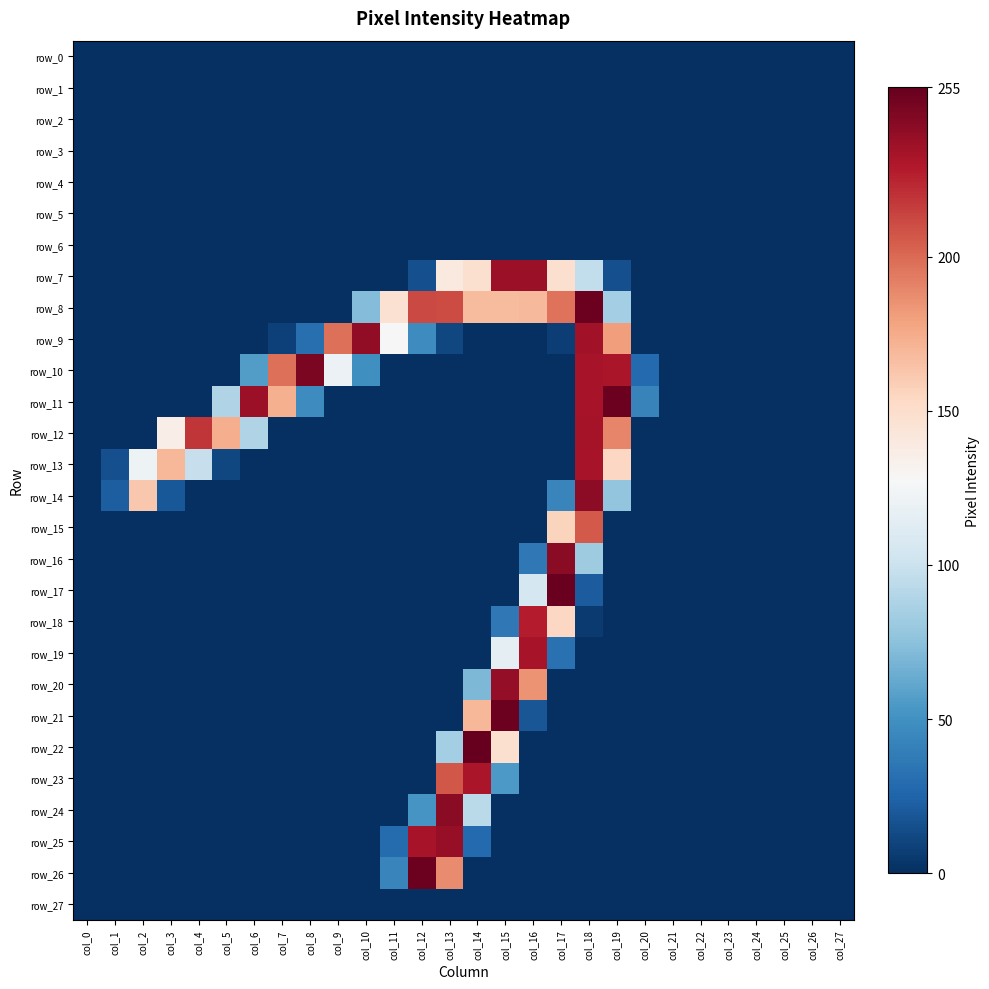

Reading left to right, list all the values displayed in this chart.

row_0: col_0=0	col_1=0	col_2=0	col_3=0	col_4=0	col_5=0	col_6=0	col_7=0	col_8=0	col_9=0	col_10=0	col_11=0	col_12=0	col_13=0	col_14=0	col_15=0	col_16=0	col_17=0	col_18=0	col_19=0	col_20=0	col_21=0	col_22=0	col_23=0	col_24=0	col_25=0	col_26=0	col_27=0
row_1: col_0=0	col_1=0	col_2=0	col_3=0	col_4=0	col_5=0	col_6=0	col_7=0	col_8=0	col_9=0	col_10=0	col_11=0	col_12=0	col_13=0	col_14=0	col_15=0	col_16=0	col_17=0	col_18=0	col_19=0	col_20=0	col_21=0	col_22=0	col_23=0	col_24=0	col_25=0	col_26=0	col_27=0
row_2: col_0=0	col_1=0	col_2=0	col_3=0	col_4=0	col_5=0	col_6=0	col_7=0	col_8=0	col_9=0	col_10=0	col_11=0	col_12=0	col_13=0	col_14=0	col_15=0	col_16=0	col_17=0	col_18=0	col_19=0	col_20=0	col_21=0	col_22=0	col_23=0	col_24=0	col_25=0	col_26=0	col_27=0
row_3: col_0=0	col_1=0	col_2=0	col_3=0	col_4=0	col_5=0	col_6=0	col_7=0	col_8=0	col_9=0	col_10=0	col_11=0	col_12=0	col_13=0	col_14=0	col_15=0	col_16=0	col_17=0	col_18=0	col_19=0	col_20=0	col_21=0	col_22=0	col_23=0	col_24=0	col_25=0	col_26=0	col_27=0
row_4: col_0=0	col_1=0	col_2=0	col_3=0	col_4=0	col_5=0	col_6=0	col_7=0	col_8=0	col_9=0	col_10=0	col_11=0	col_12=0	col_13=0	col_14=0	col_15=0	col_16=0	col_17=0	col_18=0	col_19=0	col_20=0	col_21=0	col_22=0	col_23=0	col_24=0	col_25=0	col_26=0	col_27=0
row_5: col_0=0	col_1=0	col_2=0	col_3=0	col_4=0	col_5=0	col_6=0	col_7=0	col_8=0	col_9=0	col_10=0	col_11=0	col_12=0	col_13=0	col_14=0	col_15=0	col_16=0	col_17=0	col_18=0	col_19=0	col_20=0	col_21=0	col_22=0	col_23=0	col_24=0	col_25=0	col_26=0	col_27=0
row_6: col_0=0	col_1=0	col_2=0	col_3=0	col_4=0	col_5=0	col_6=0	col_7=0	col_8=0	col_9=0	col_10=0	col_11=0	col_12=0	col_13=0	col_14=0	col_15=0	col_16=0	col_17=0	col_18=0	col_19=0	col_20=0	col_21=0	col_22=0	col_23=0	col_24=0	col_25=0	col_26=0	col_27=0
row_7: col_0=0	col_1=0	col_2=0	col_3=0	col_4=0	col_5=0	col_6=0	col_7=0	col_8=0	col_9=0	col_10=0	col_11=0	col_12=15	col_13=140	col_14=148	col_15=237	col_16=238	col_17=148	col_18=96	col_19=15	col_20=0	col_21=0	col_22=0	col_23=0	col_24=0	col_25=0	col_26=0	col_27=0
row_8: col_0=0	col_1=0	col_2=0	col_3=0	col_4=0	col_5=0	col_6=0	col_7=0	col_8=0	col_9=0	col_10=72	col_11=147	col_12=212	col_13=211	col_14=168	col_15=168	col_16=169	col_17=197	col_18=253	col_19=84	col_20=0	col_21=0	col_22=0	col_23=0	col_24=0	col_25=0	col_26=0	col_27=0
row_9: col_0=0	col_1=0	col_2=0	col_3=0	col_4=0	col_5=0	col_6=0	col_7=8	col_8=31	col_9=198	col_10=241	col_11=127	col_12=47	col_13=11	col_14=0	col_15=0	col_16=0	col_17=7	col_18=235	col_19=181	col_20=0	col_21=0	col_22=0	col_23=0	col_24=0	col_25=0	col_26=0	col_27=0
row_10: col_0=0	col_1=0	col_2=0	col_3=0	col_4=0	col_5=0	col_6=56	col_7=198	col_8=248	col_9=120	col_10=49	col_11=0	col_12=0	col_13=0	col_14=0	col_15=0	col_16=0	col_17=0	col_18=233	col_19=232	col_20=28	col_21=0	col_22=0	col_23=0	col_24=0	col_25=0	col_26=0	col_27=0
row_11: col_0=0	col_1=0	col_2=0	col_3=0	col_4=0	col_5=89	col_6=237	col_7=173	col_8=47	col_9=0	col_10=0	col_11=0	col_12=0	col_13=0	col_14=0	col_15=0	col_16=0	col_17=0	col_18=233	col_19=253	col_20=42	col_21=0	col_22=0	col_23=0	col_24=0	col_25=0	col_26=0	col_27=0
row_12: col_0=0	col_1=0	col_2=0	col_3=136	col_4=219	col_5=174	col_6=89	col_7=0	col_8=0	col_9=0	col_10=0	col_11=0	col_12=0	col_13=0	col_14=0	col_15=0	col_16=0	col_17=0	col_18=234	col_19=190	col_20=0	col_21=0	col_22=0	col_23=0	col_24=0	col_25=0	col_26=0	col_27=0
row_13: col_0=0	col_1=15	col_2=121	col_3=170	col_4=98	col_5=11	col_6=0	col_7=0	col_8=0	col_9=0	col_10=0	col_11=0	col_12=0	col_13=0	col_14=0	col_15=0	col_16=0	col_17=0	col_18=233	col_19=154	col_20=0	col_21=0	col_22=0	col_23=0	col_24=0	col_25=0	col_26=0	col_27=0
row_14: col_0=0	col_1=22	col_2=162	col_3=19	col_4=0	col_5=0	col_6=0	col_7=0	col_8=0	col_9=0	col_10=0	col_11=0	col_12=0	col_13=0	col_14=0	col_15=0	col_16=0	col_17=43	col_18=242	col_19=77	col_20=0	col_21=0	col_22=0	col_23=0	col_24=0	col_25=0	col_26=0	col_27=0
row_15: col_0=0	col_1=0	col_2=0	col_3=0	col_4=0	col_5=0	col_6=0	col_7=0	col_8=0	col_9=0	col_10=0	col_11=0	col_12=0	col_13=0	col_14=0	col_15=0	col_16=0	col_17=156	col_18=206	col_19=0	col_20=0	col_21=0	col_22=0	col_23=0	col_24=0	col_25=0	col_26=0	col_27=0
row_16: col_0=0	col_1=0	col_2=0	col_3=0	col_4=0	col_5=0	col_6=0	col_7=0	col_8=0	col_9=0	col_10=0	col_11=0	col_12=0	col_13=0	col_14=0	col_15=0	col_16=36	col_17=243	col_18=82	col_19=0	col_20=0	col_21=0	col_22=0	col_23=0	col_24=0	col_25=0	col_26=0	col_27=0
row_17: col_0=0	col_1=0	col_2=0	col_3=0	col_4=0	col_5=0	col_6=0	col_7=0	col_8=0	col_9=0	col_10=0	col_11=0	col_12=0	col_13=0	col_14=0	col_15=0	col_16=105	col_17=254	col_18=21	col_19=0	col_20=0	col_21=0	col_22=0	col_23=0	col_24=0	col_25=0	col_26=0	col_27=0
row_18: col_0=0	col_1=0	col_2=0	col_3=0	col_4=0	col_5=0	col_6=0	col_7=0	col_8=0	col_9=0	col_10=0	col_11=0	col_12=0	col_13=0	col_14=0	col_15=36	col_16=228	col_17=154	col_18=5	col_19=0	col_20=0	col_21=0	col_22=0	col_23=0	col_24=0	col_25=0	col_26=0	col_27=0
row_19: col_0=0	col_1=0	col_2=0	col_3=0	col_4=0	col_5=0	col_6=0	col_7=0	col_8=0	col_9=0	col_10=0	col_11=0	col_12=0	col_13=0	col_14=0	col_15=116	col_16=233	col_17=32	col_18=0	col_19=0	col_20=0	col_21=0	col_22=0	col_23=0	col_24=0	col_25=0	col_26=0	col_27=0
row_20: col_0=0	col_1=0	col_2=0	col_3=0	col_4=0	col_5=0	col_6=0	col_7=0	col_8=0	col_9=0	col_10=0	col_11=0	col_12=0	col_13=0	col_14=70	col_15=240	col_16=185	col_17=0	col_18=0	col_19=0	col_20=0	col_21=0	col_22=0	col_23=0	col_24=0	col_25=0	col_26=0	col_27=0
row_21: col_0=0	col_1=0	col_2=0	col_3=0	col_4=0	col_5=0	col_6=0	col_7=0	col_8=0	col_9=0	col_10=0	col_11=0	col_12=0	col_13=0	col_14=170	col_15=253	col_16=18	col_17=0	col_18=0	col_19=0	col_20=0	col_21=0	col_22=0	col_23=0	col_24=0	col_25=0	col_26=0	col_27=0
row_22: col_0=0	col_1=0	col_2=0	col_3=0	col_4=0	col_5=0	col_6=0	col_7=0	col_8=0	col_9=0	col_10=0	col_11=0	col_12=0	col_13=84	col_14=255	col_15=148	col_16=0	col_17=0	col_18=0	col_19=0	col_20=0	col_21=0	col_22=0	col_23=0	col_24=0	col_25=0	col_26=0	col_27=0
row_23: col_0=0	col_1=0	col_2=0	col_3=0	col_4=0	col_5=0	col_6=0	col_7=0	col_8=0	col_9=0	col_10=0	col_11=0	col_12=0	col_13=207	col_14=232	col_15=54	col_16=0	col_17=0	col_18=0	col_19=0	col_20=0	col_21=0	col_22=0	col_23=0	col_24=0	col_25=0	col_26=0	col_27=0
row_24: col_0=0	col_1=0	col_2=0	col_3=0	col_4=0	col_5=0	col_6=0	col_7=0	col_8=0	col_9=0	col_10=0	col_11=0	col_12=52	col_13=243	col_14=93	col_15=0	col_16=0	col_17=0	col_18=0	col_19=0	col_20=0	col_21=0	col_22=0	col_23=0	col_24=0	col_25=0	col_26=0	col_27=0
row_25: col_0=0	col_1=0	col_2=0	col_3=0	col_4=0	col_5=0	col_6=0	col_7=0	col_8=0	col_9=0	col_10=0	col_11=29	col_12=233	col_13=239	col_14=28	col_15=0	col_16=0	col_17=0	col_18=0	col_19=0	col_20=0	col_21=0	col_22=0	col_23=0	col_24=0	col_25=0	col_26=0	col_27=0
row_26: col_0=0	col_1=0	col_2=0	col_3=0	col_4=0	col_5=0	col_6=0	col_7=0	col_8=0	col_9=0	col_10=0	col_11=43	col_12=253	col_13=188	col_14=0	col_15=0	col_16=0	col_17=0	col_18=0	col_19=0	col_20=0	col_21=0	col_22=0	col_23=0	col_24=0	col_25=0	col_26=0	col_27=0
row_27: col_0=0	col_1=0	col_2=0	col_3=0	col_4=0	col_5=0	col_6=0	col_7=0	col_8=0	col_9=0	col_10=0	col_11=0	col_12=0	col_13=0	col_14=0	col_15=0	col_16=0	col_17=0	col_18=0	col_19=0	col_20=0	col_21=0	col_22=0	col_23=0	col_24=0	col_25=0	col_26=0	col_27=0